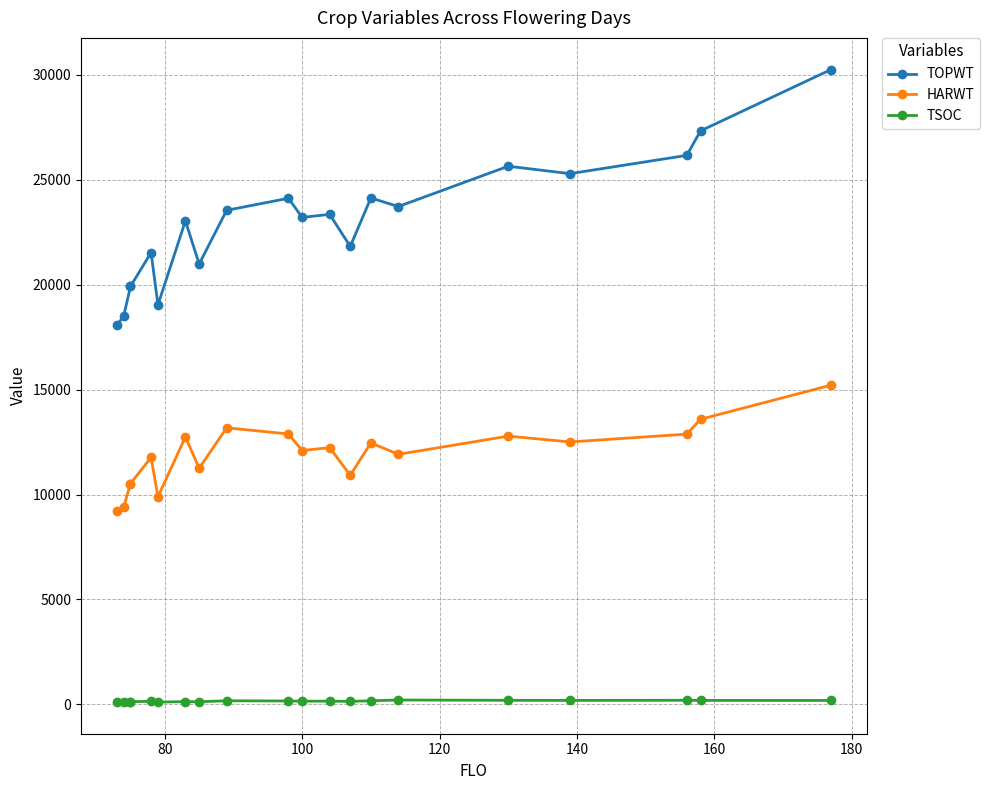

Is this an area chart (filled region under the line)?

No